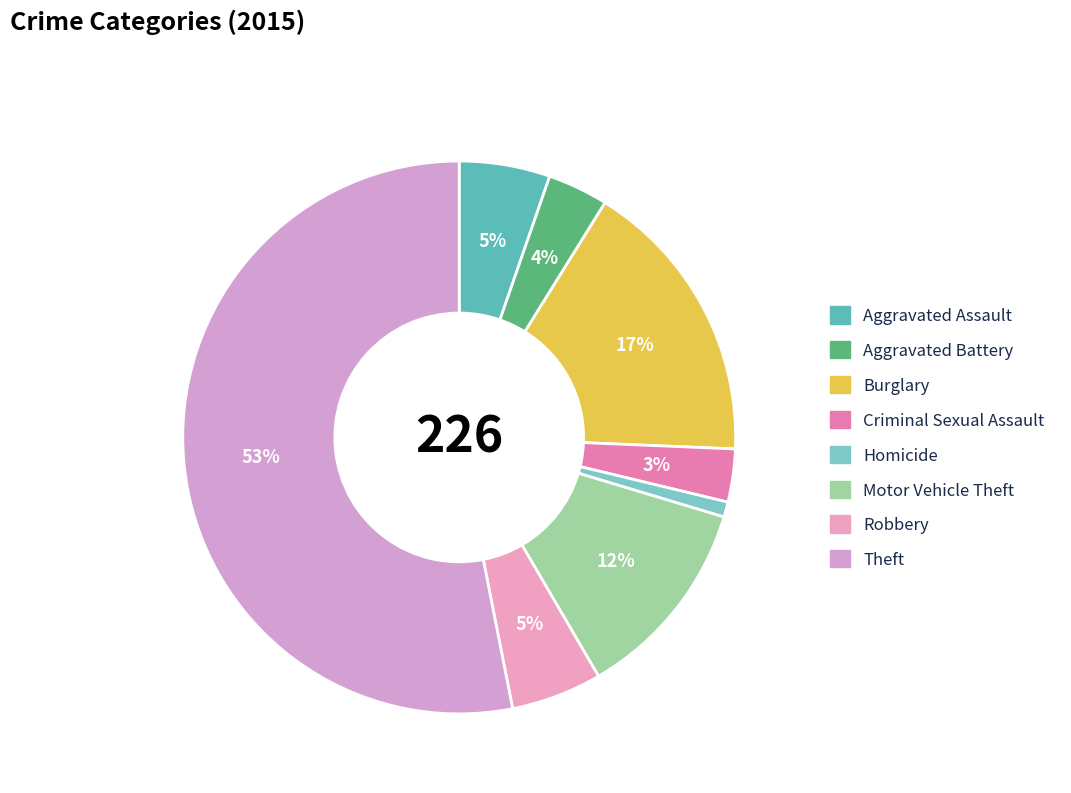

The Motor Vehicle Theft slice represents 12% of the pie. True or false?

True